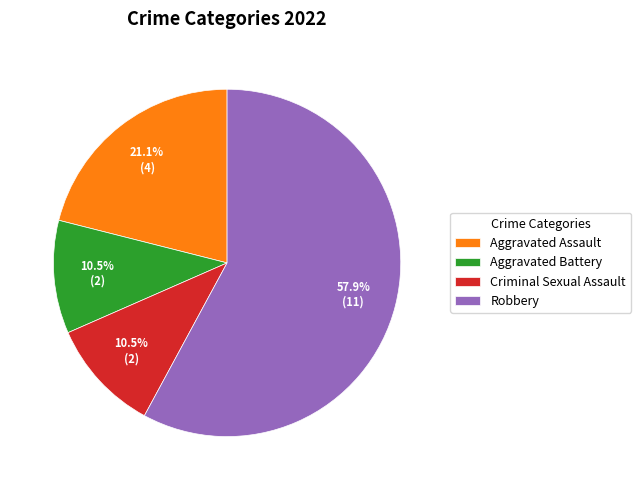

To the nearest percent, what percentage of the pie is Robbery?

58%